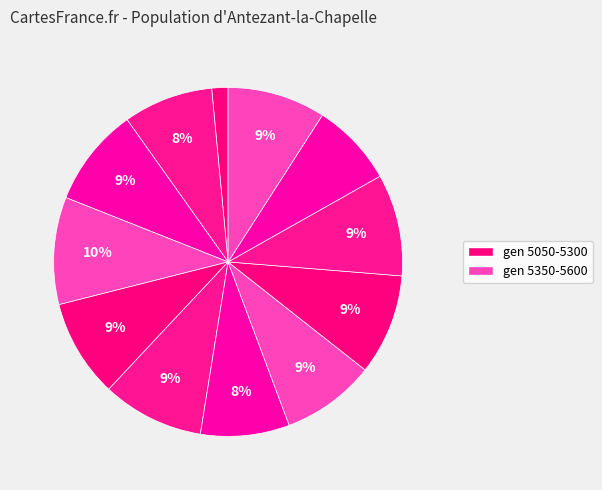

How many slices are in this pie chart?

12